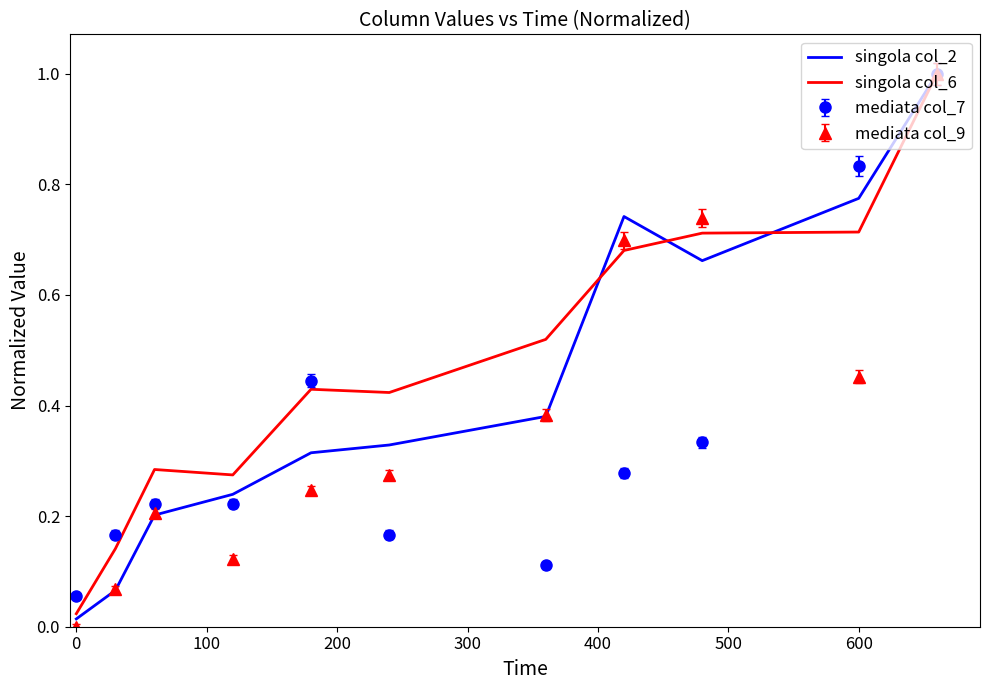

List the series in order of their overall mean, lowest first.

mediata col_7, mediata col_9, singola col_2, singola col_6